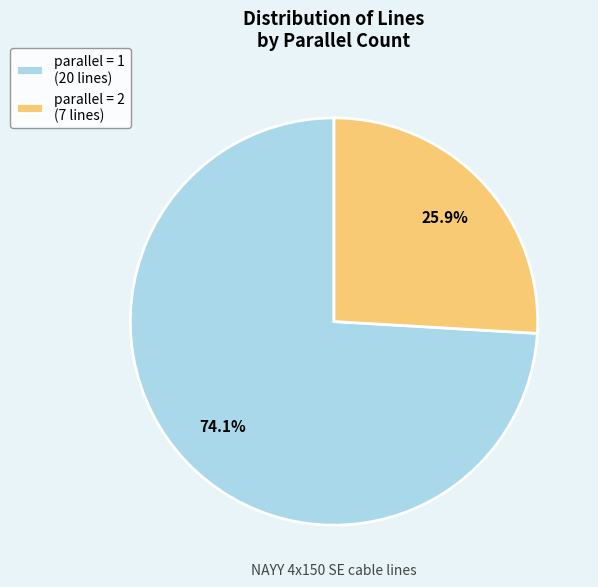

Between parallel = 2 (7 lines) and parallel = 1 (20 lines), which is larger?

parallel = 1 (20 lines)